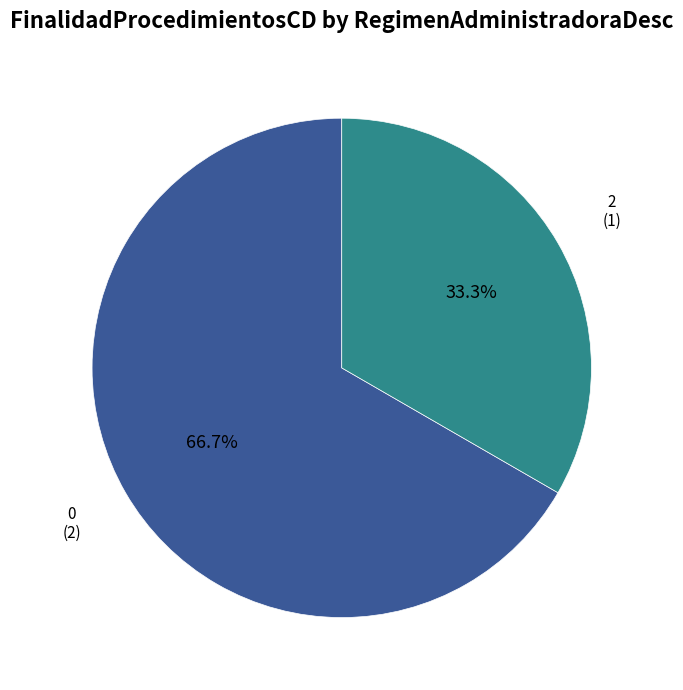

Does any single category account for the majority?

Yes